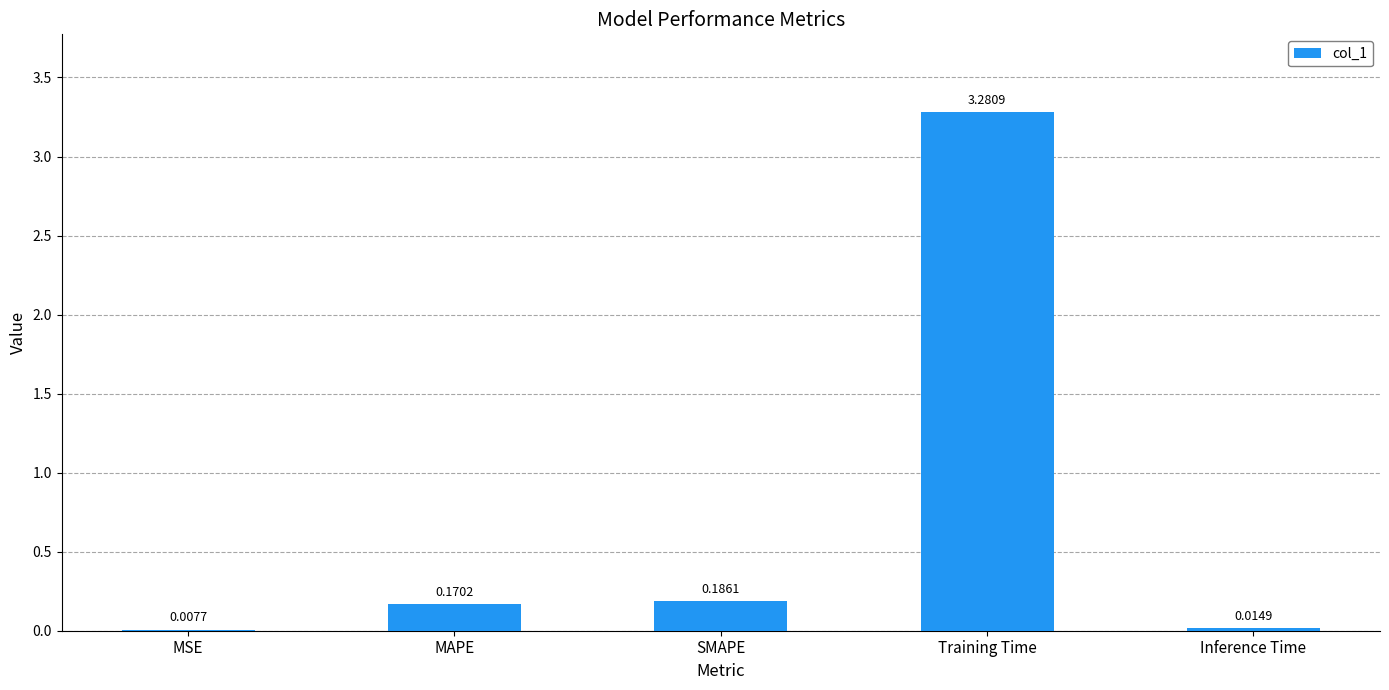

At which label is the value closest to 1?

SMAPE